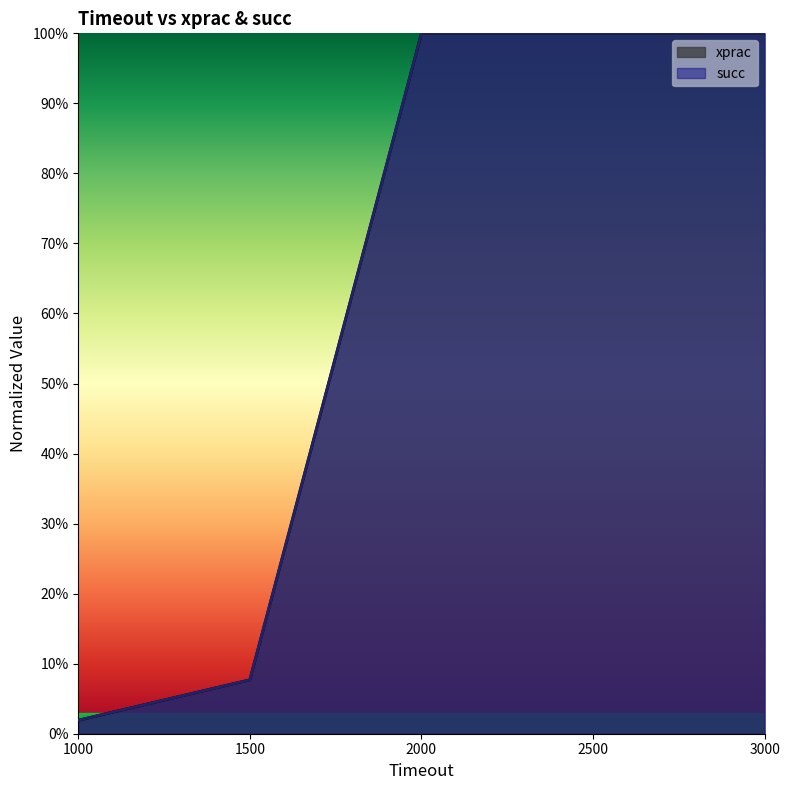

True or false: succ and xprac intersect in this chart.

False